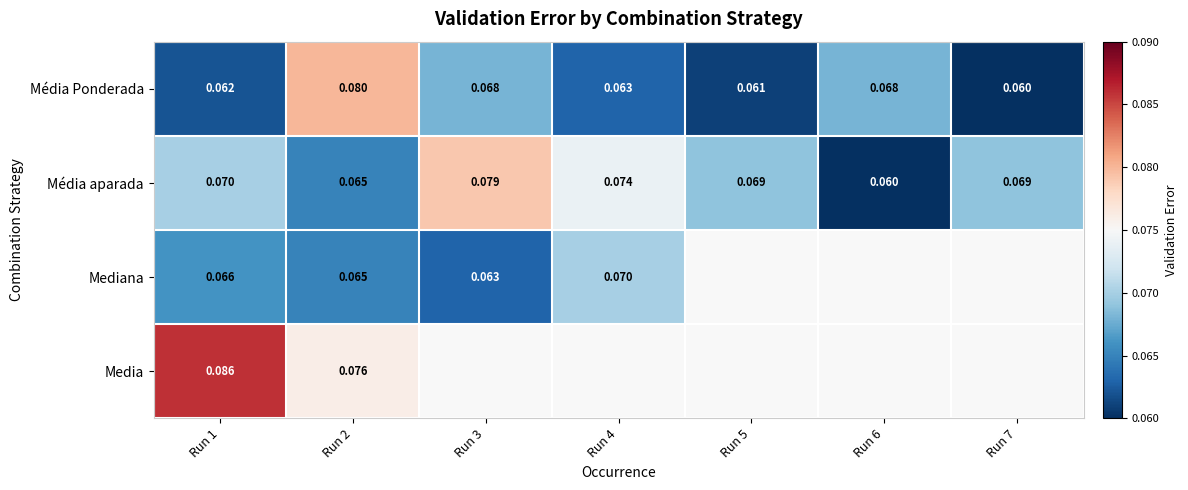

What is the greatest value displayed?

0.1